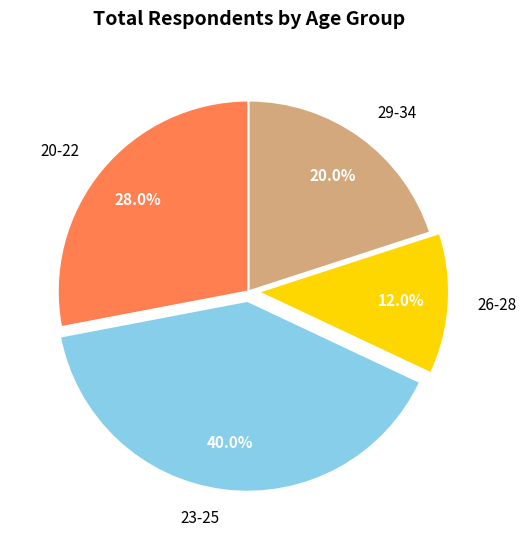

Does 23-25 represent more than half of the total?

No